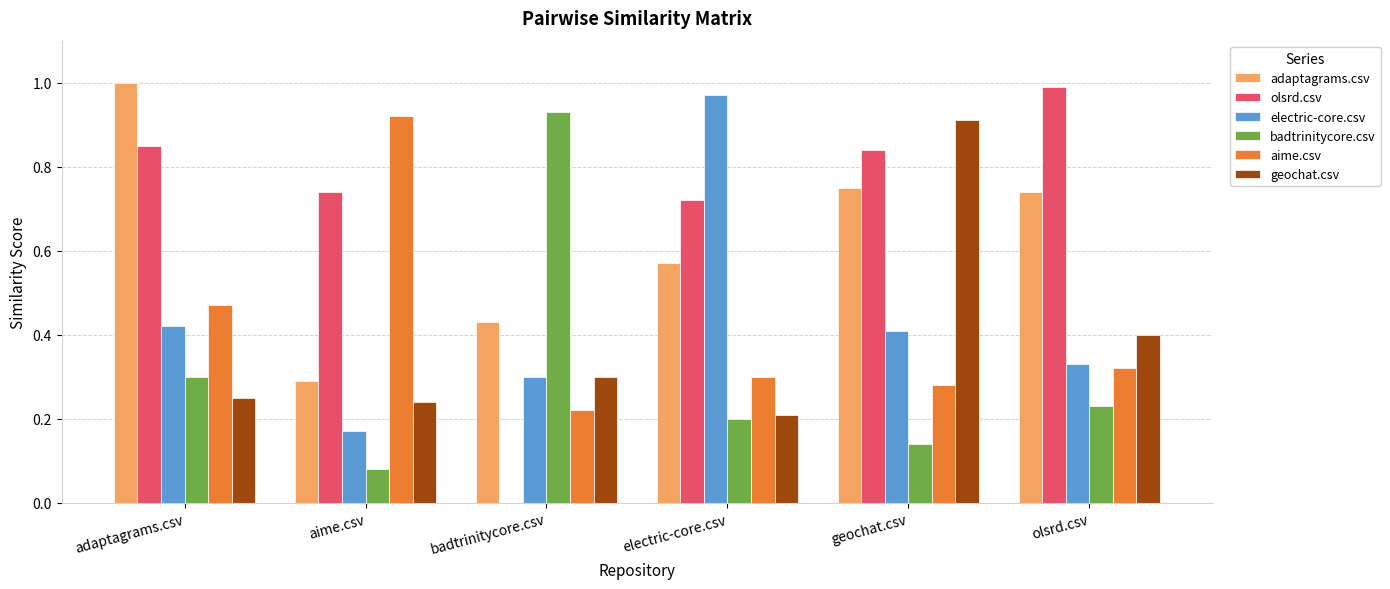

At which label does olsrd.csv reach its peak?

olsrd.csv